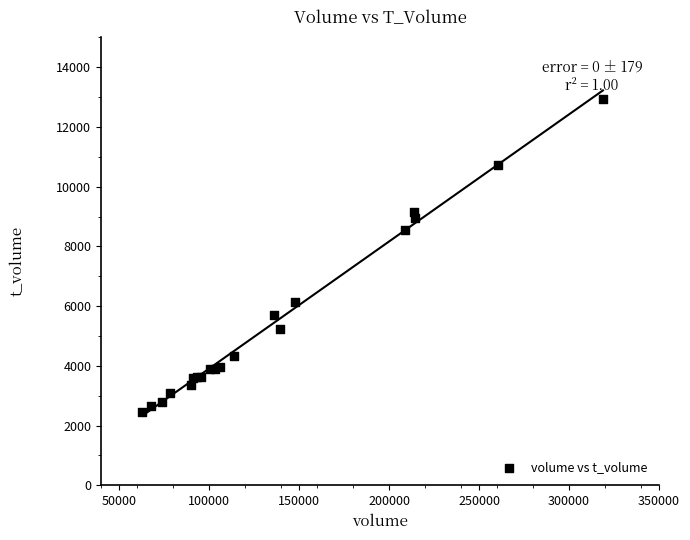

What Y value in the scatter plot is closest to 7706?

8557